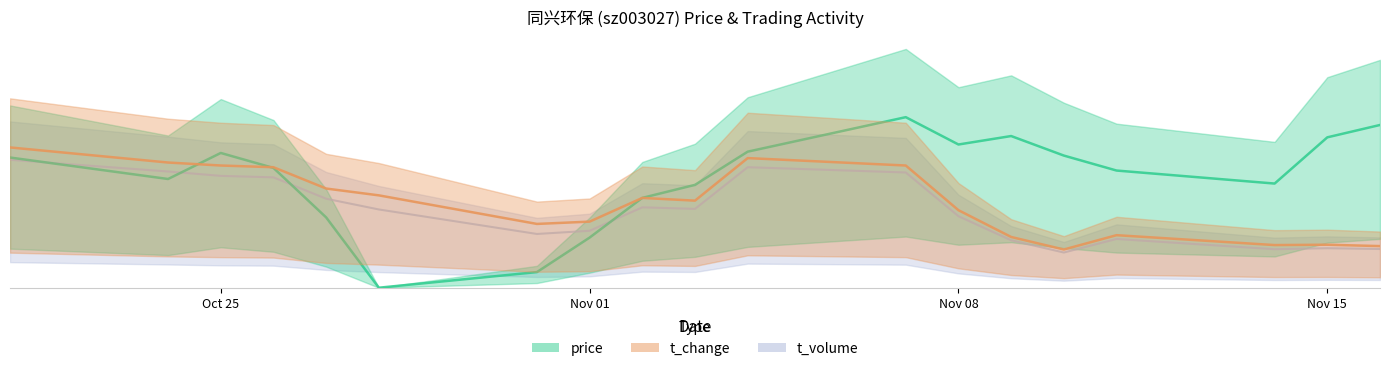

At which label does price reach its peak?

2022-11-07